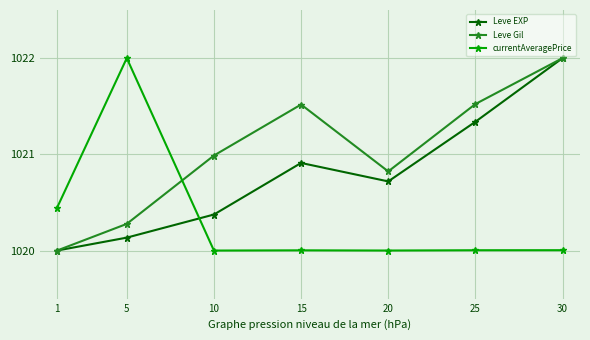

How many data points does each series have?

7